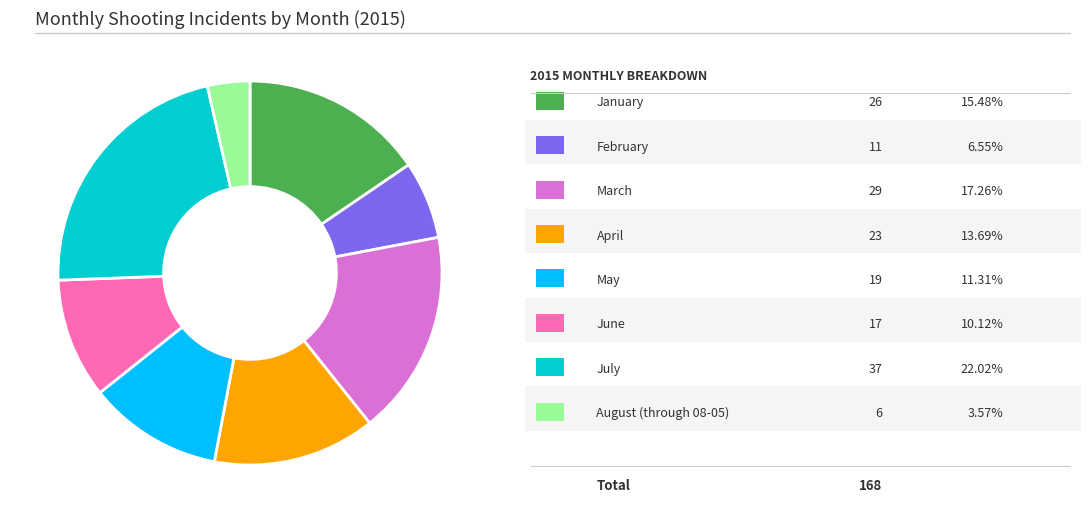

Does any single category account for the majority?

No